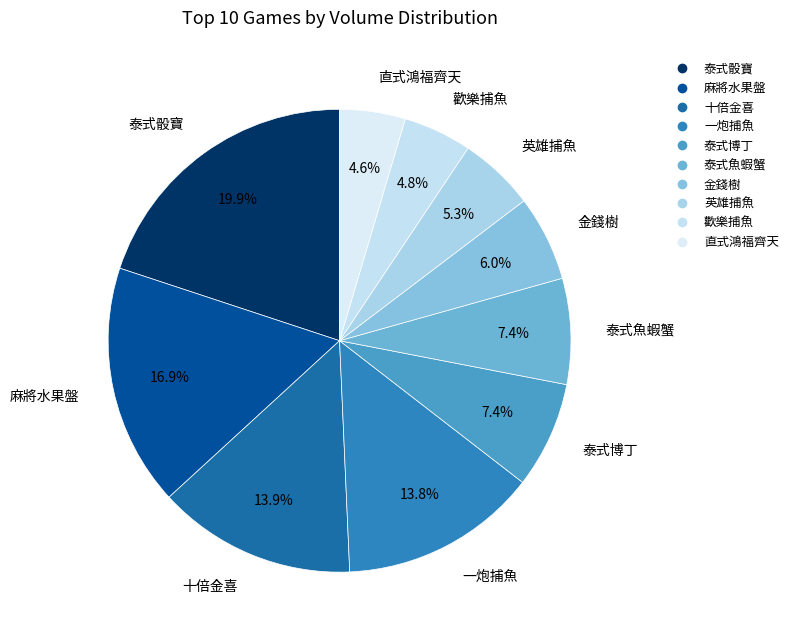

Is there a majority slice in this chart?

No